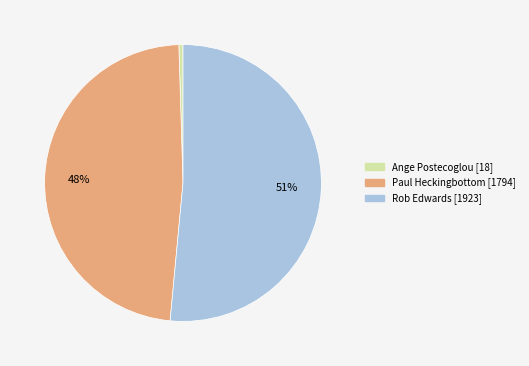

What percentage is the Paul Heckingbottom slice, to the nearest percent?

48%